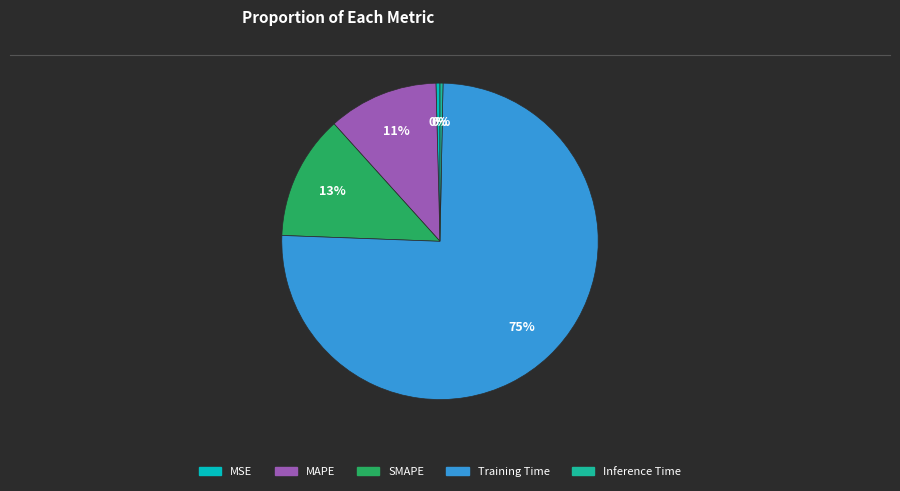

Which slice is the largest?

Training Time